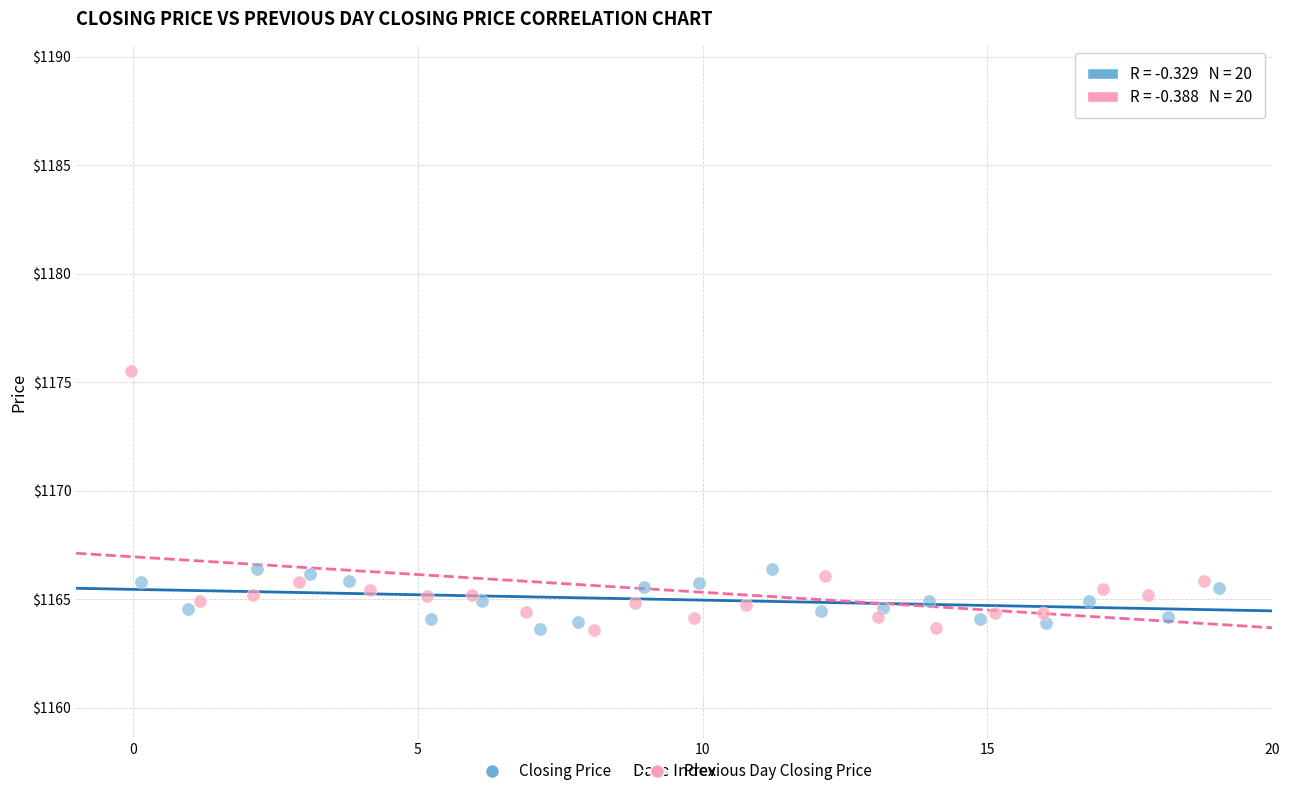

Which series has the largest Y range (max minus min)?

Previous Day Closing Price